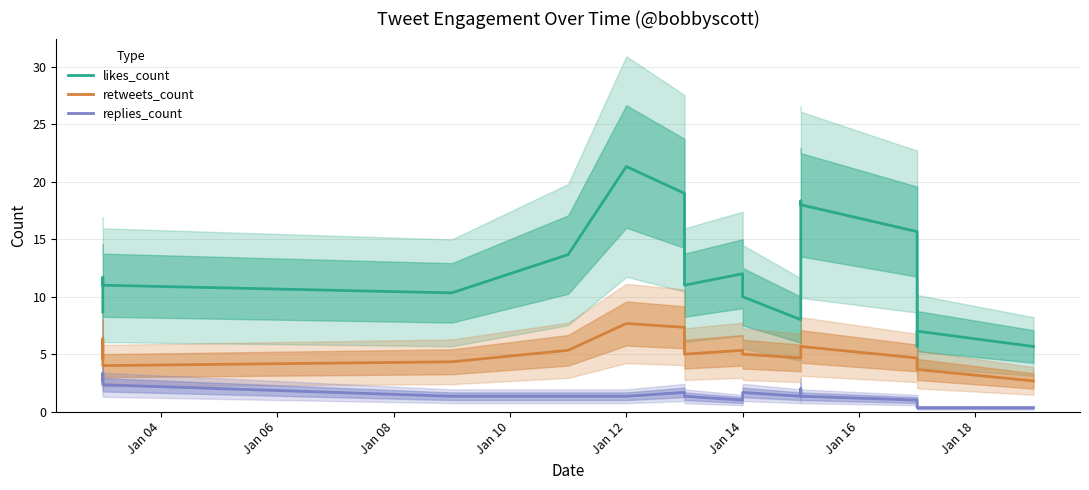

In replies_count, how many points are higher than both neighbors (excluding endpoints)?

4